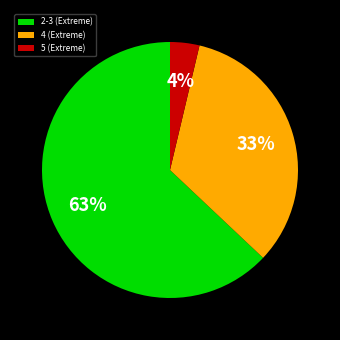

How many slices are in this pie chart?

3